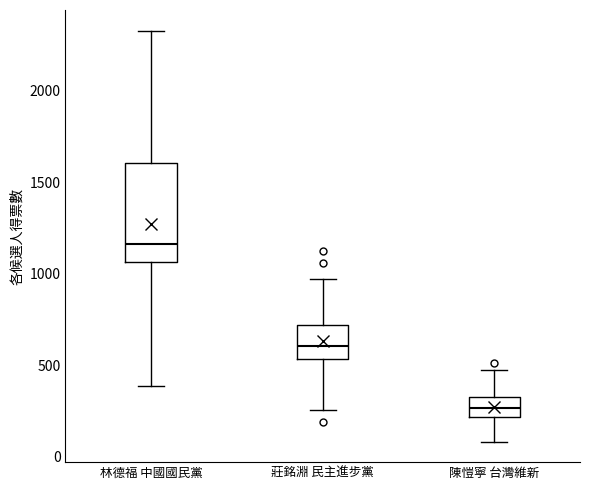

Reading left to right, read every box against the y-axis: the position of its median line, the range the box covers, and the ends of its whiskers. The values are not printed on the chart, so give them approximately, as read against the axis.

林德福 中國國民黨: median 1150, box 1050 to 1600, whiskers 400 to 2350
莊銘淵 民主進步黨: median 600, box 550 to 700, whiskers 250 to 950
陳愷寧 台灣維新: median 250, box 200 to 350, whiskers 100 to 450